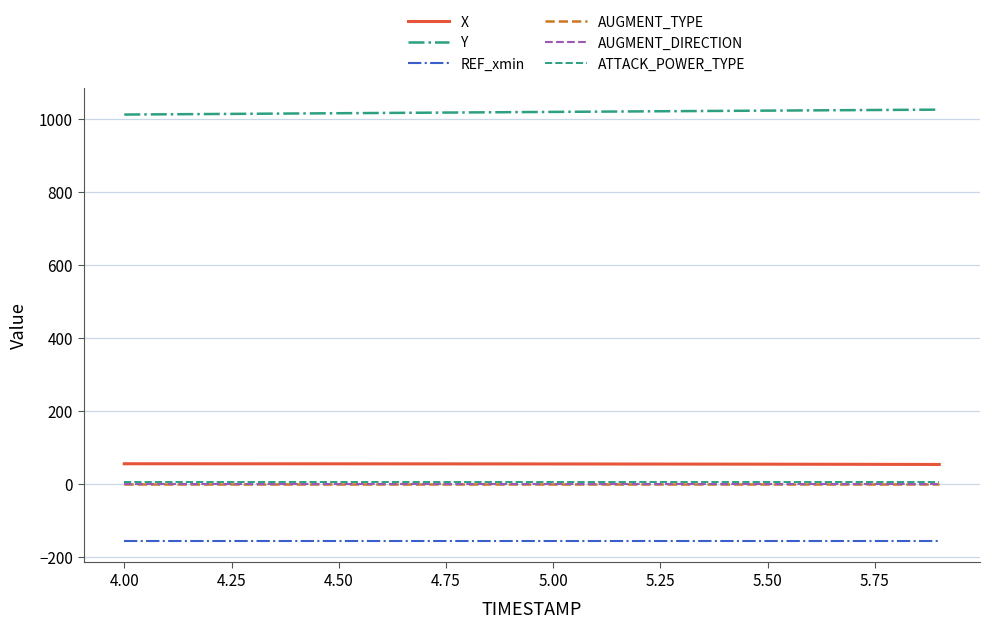

True or false: X and AUGMENT_TYPE cross at least once.

False